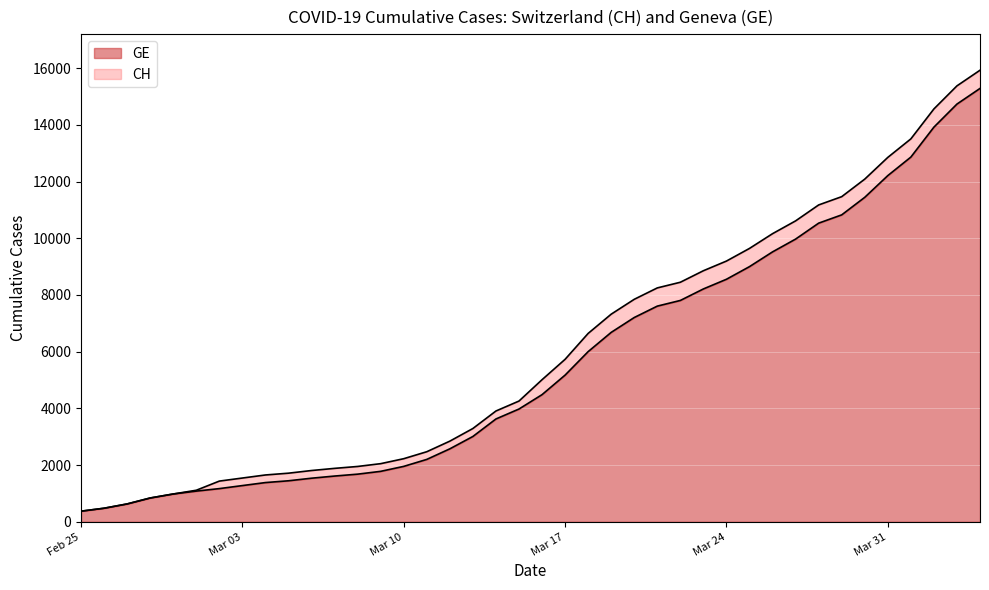

What is the lowest value of the GE series?

375